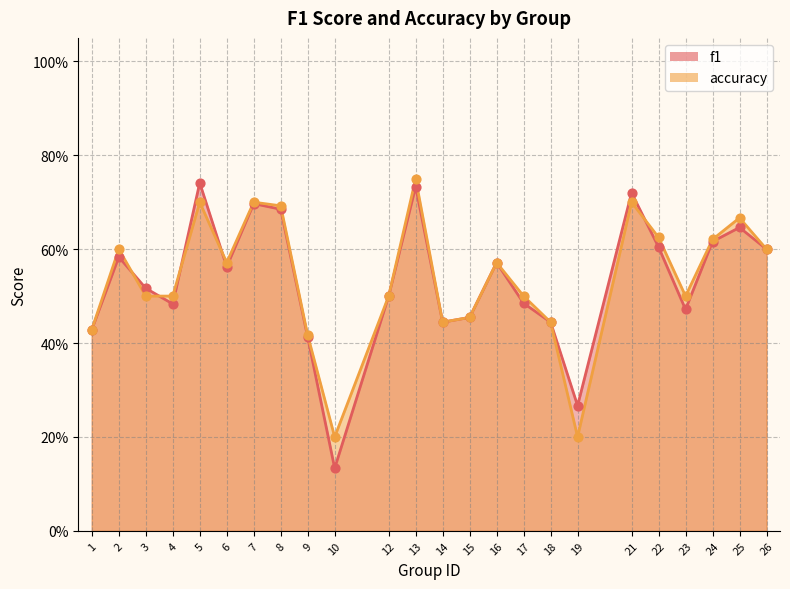

Which series reaches the minimum Y coordinate?

f1